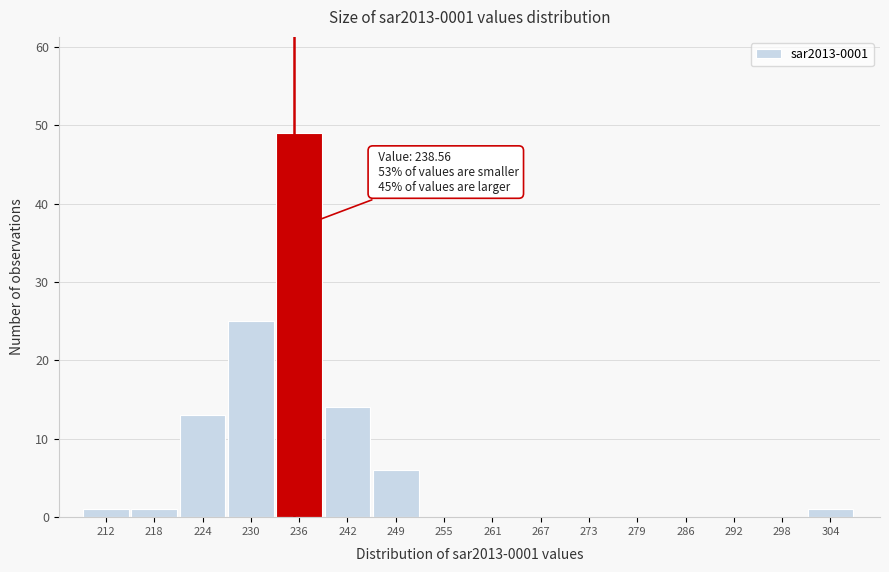

Reading right to left, list all the values displayed in this chart.

304=1	298=0	292=0	286=0	279=0	273=0	267=0	261=0	255=0	249=6	242=14	236=49	230=25	224=13	218=1	212=1